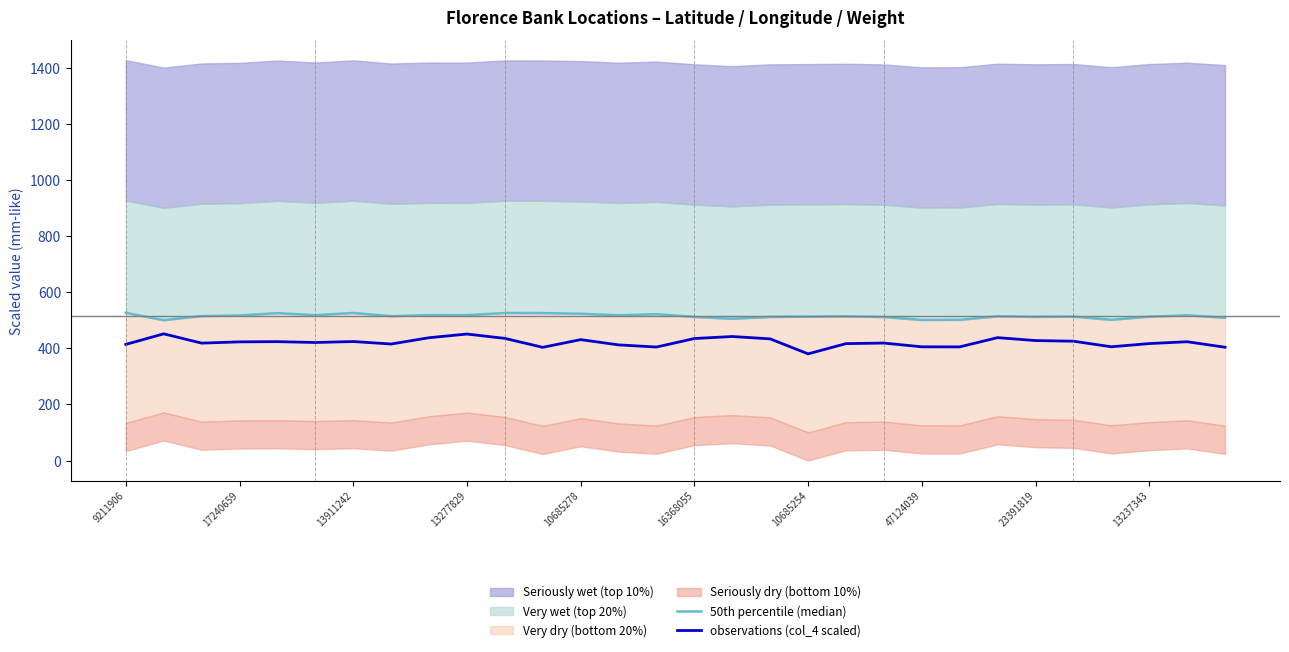

How many categories are shown in the chart?

30